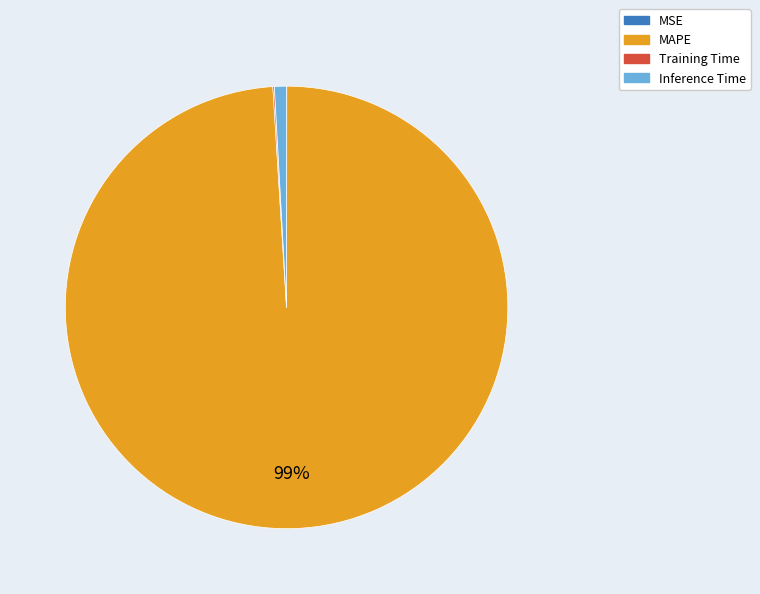

To the nearest percent, what portion does Inference Time represent?

1%